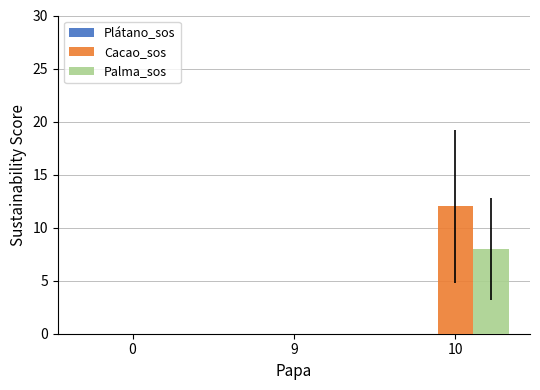

The value of Cacao_sos at 9 is 0. True or false?

True